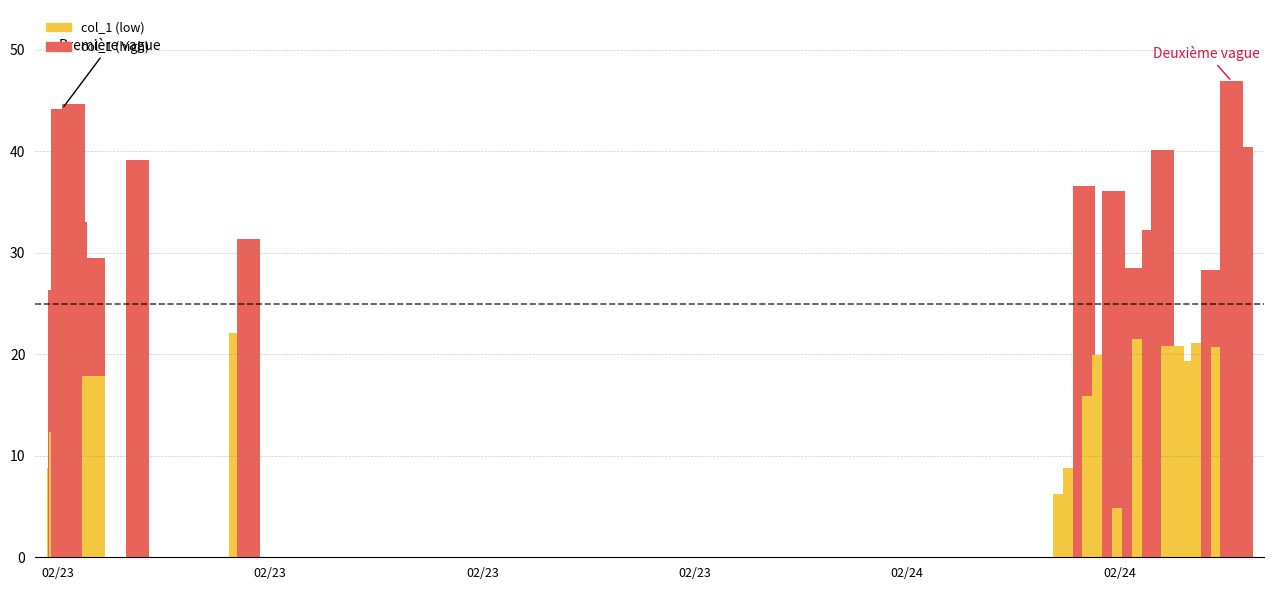

What value does the data have at 2019-02-24 07:26:03?

6.2